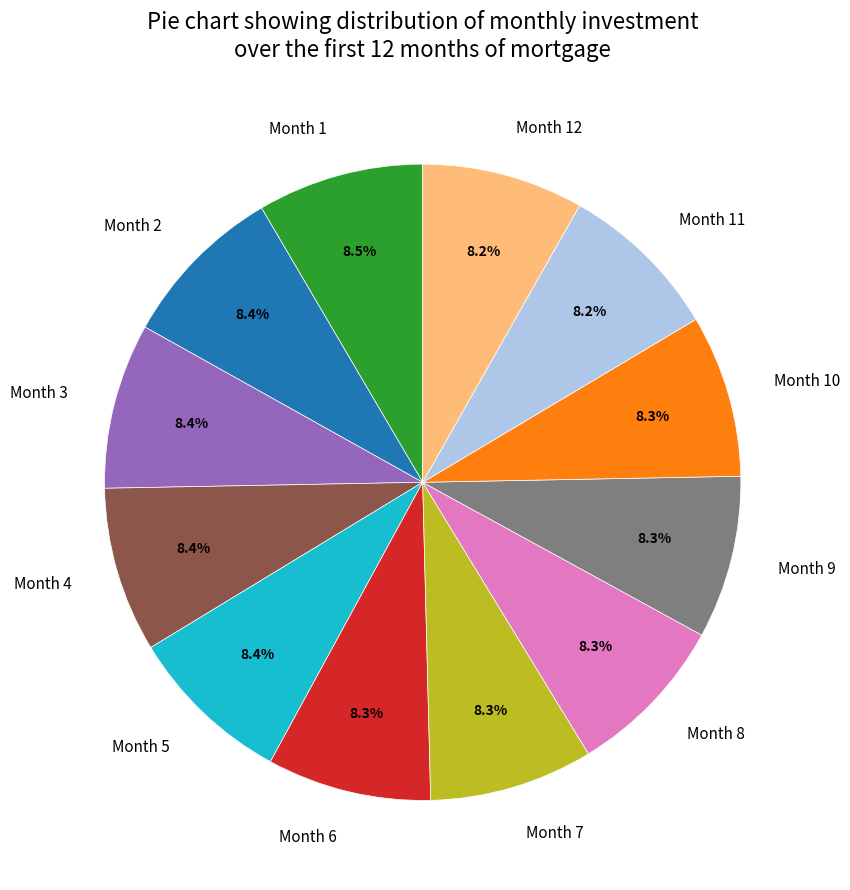

Combined, do Month 2 and Month 10 account for over 50%?

No